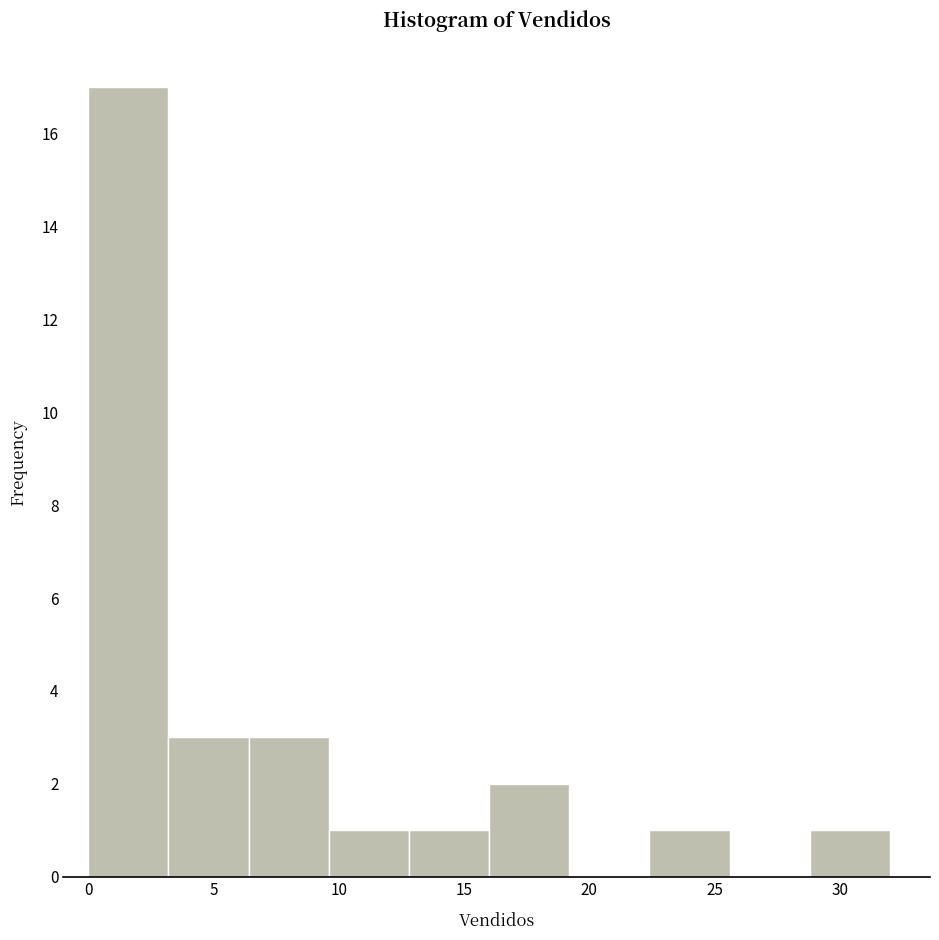

What is the height of the bar covering 22.4 to 25.6 on the x-axis? Neither the bar edges nor the heights are printed on the chart, so give them approximately, as read against the axes.

1